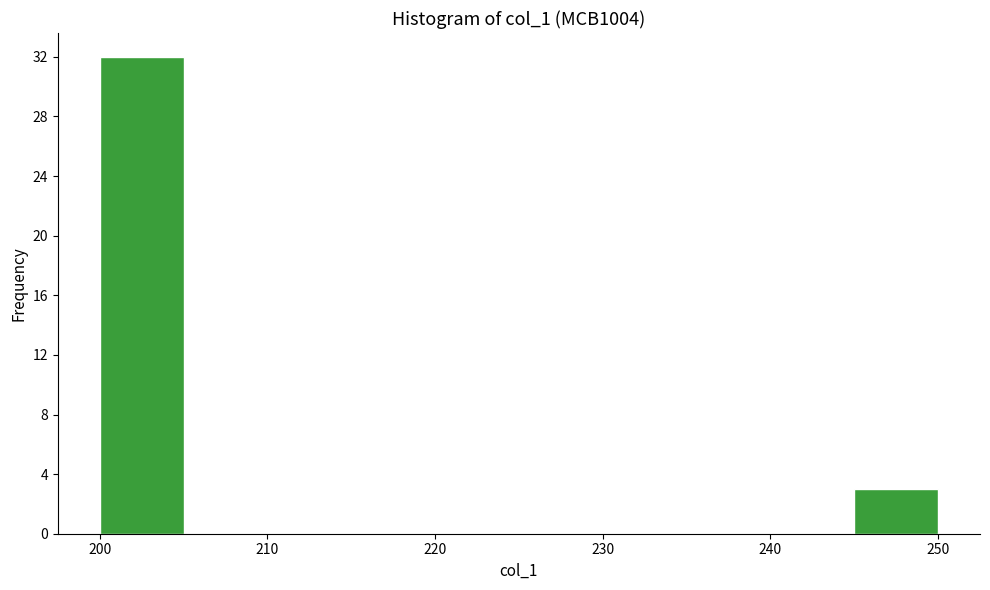

What is the height of the bar covering 245 to 250 on the x-axis? Neither the bar edges nor the heights are printed on the chart, so give them approximately, as read against the axes.

3